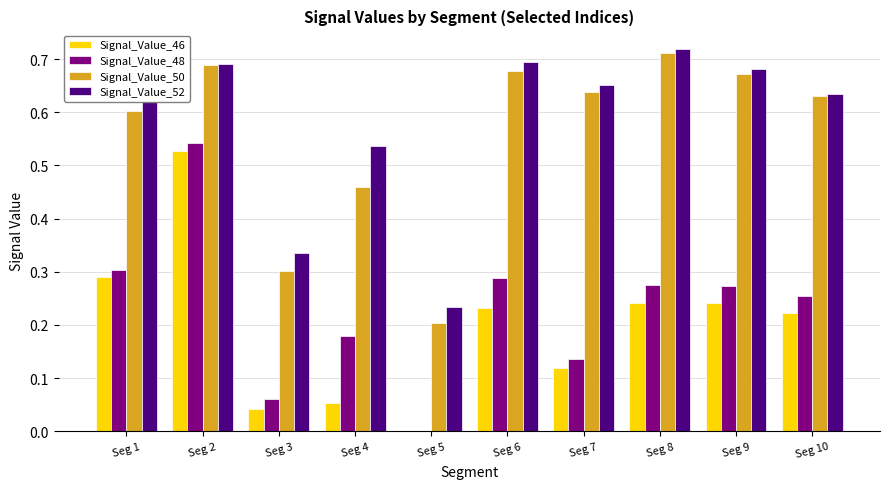

True or false: Signal_Value_48 has a value of 0.0 at Seg 3.

False